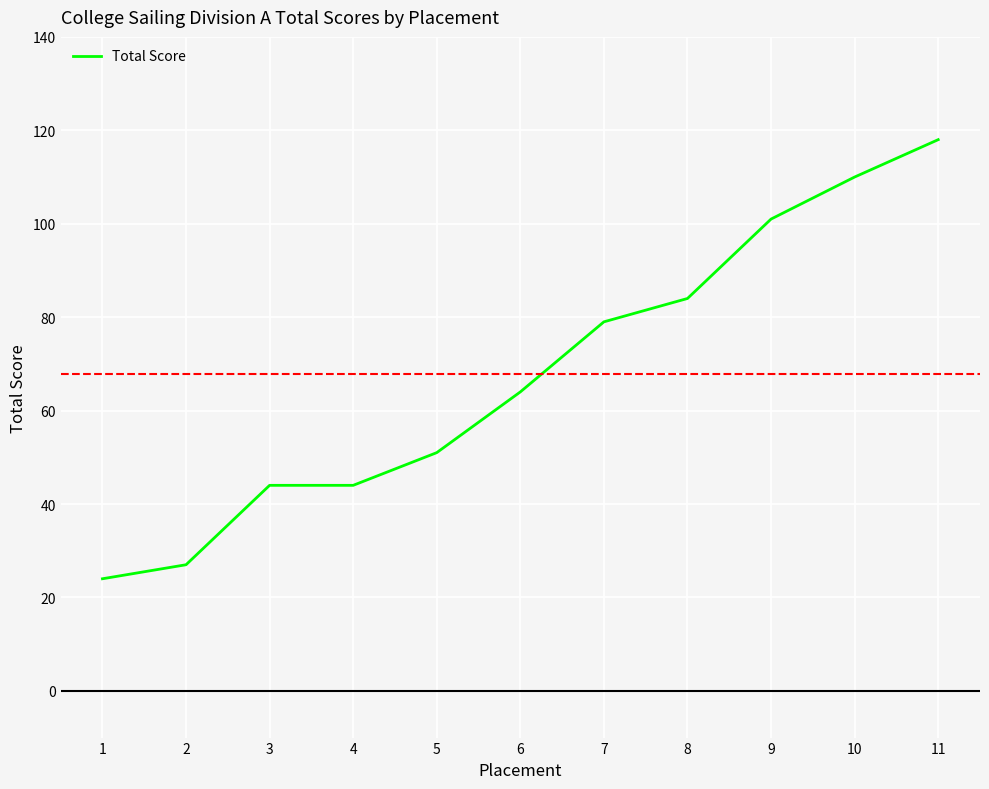

Between 2 and 10, which is larger?

10